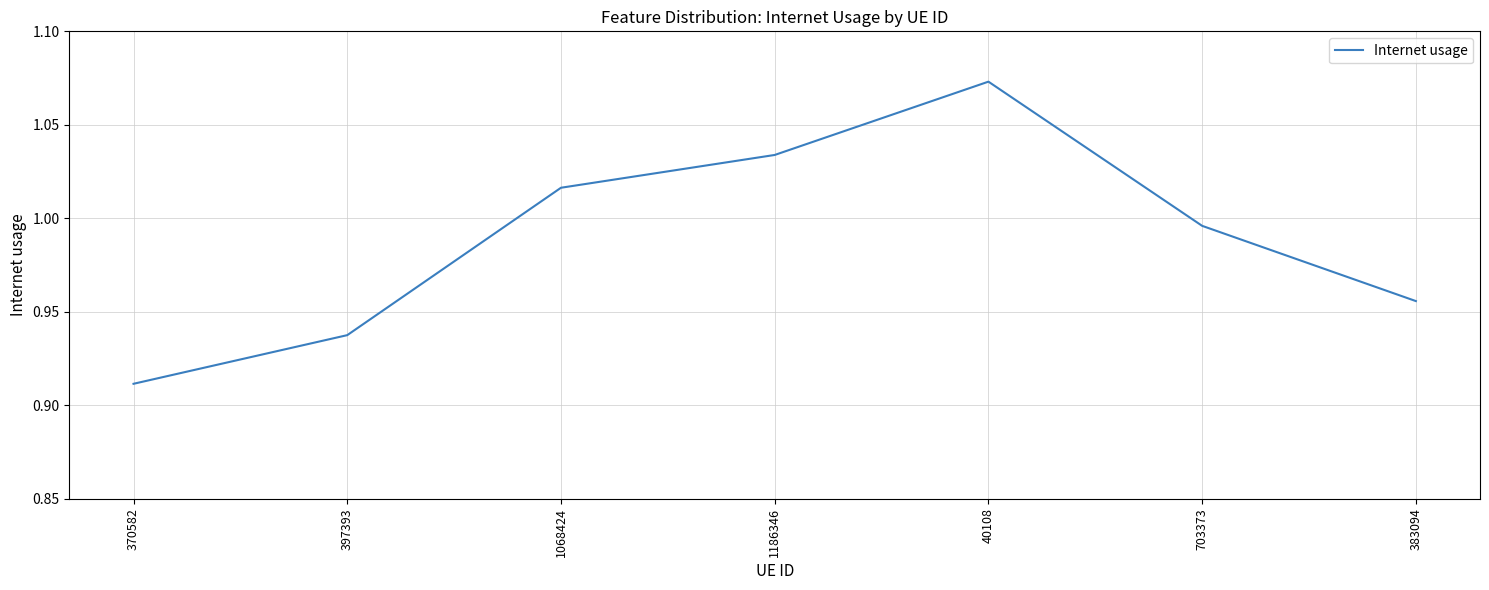

The value at 383094 is 1.4. True or false?

False